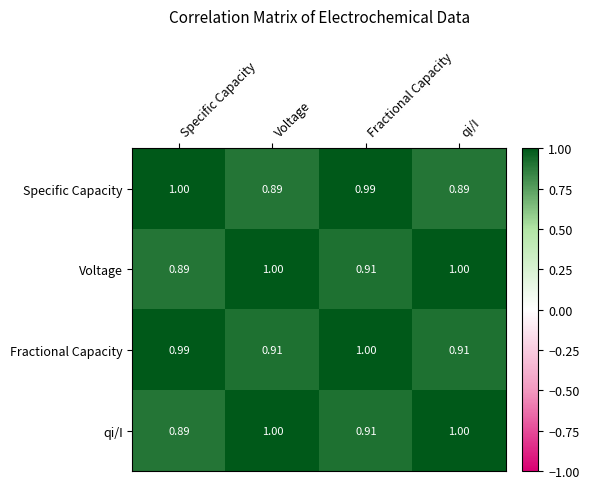

At which category is the sum across all series the highest?

Fractional Capacity